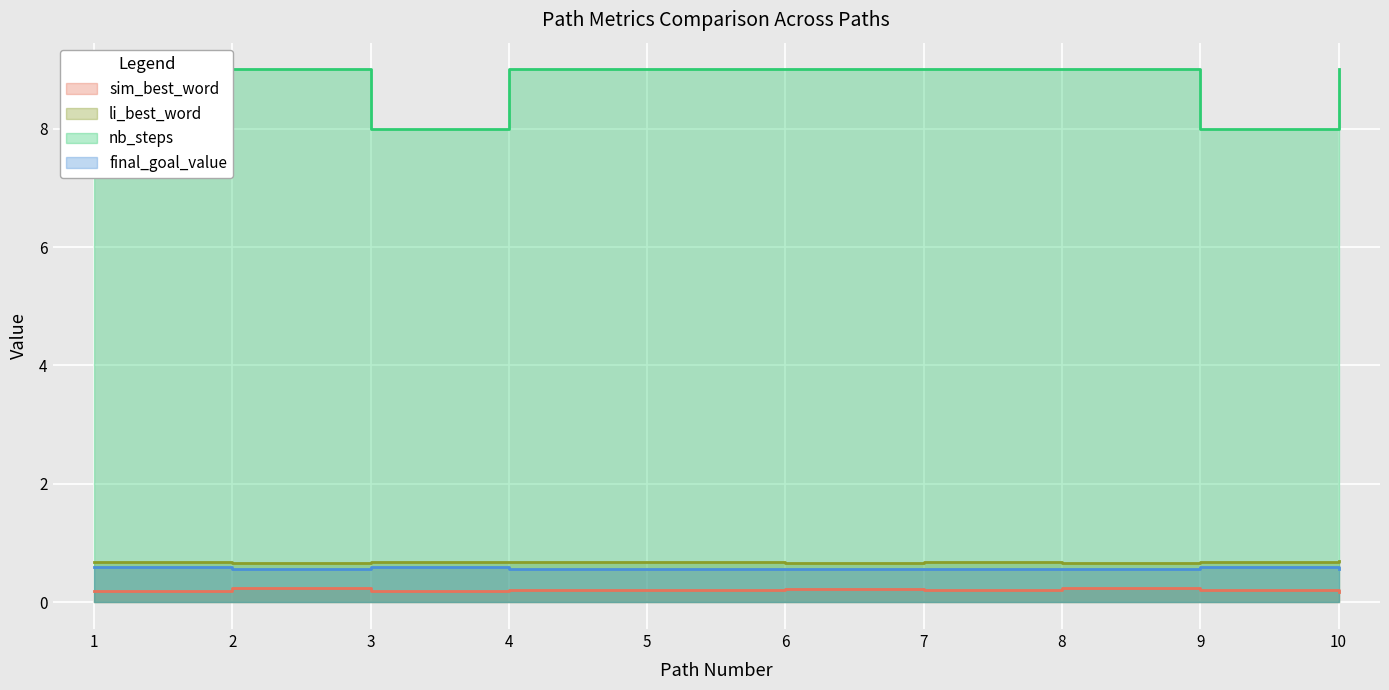

What are all the series names shown in the legend?

sim_best_word, li_best_word, nb_steps, final_goal_value